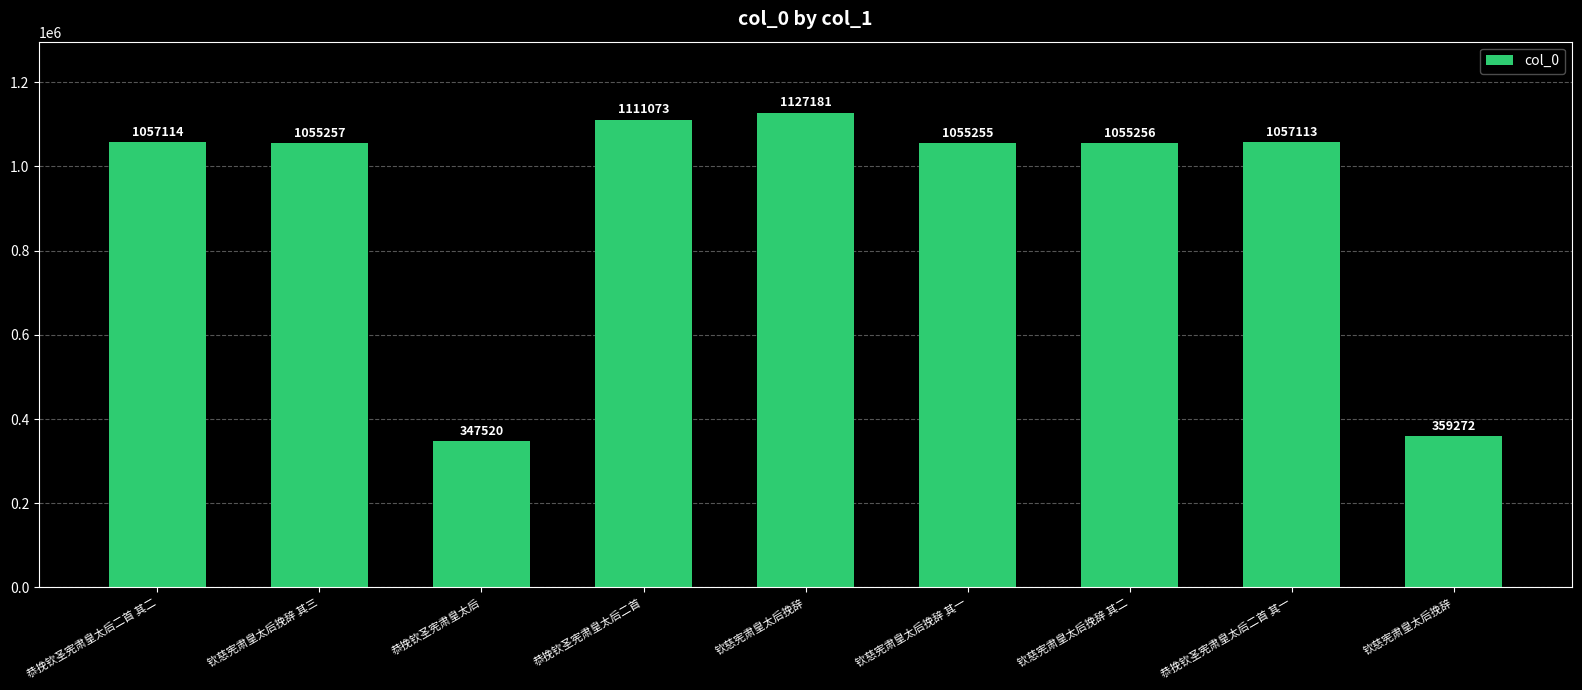

How many values are below 1055257?

4